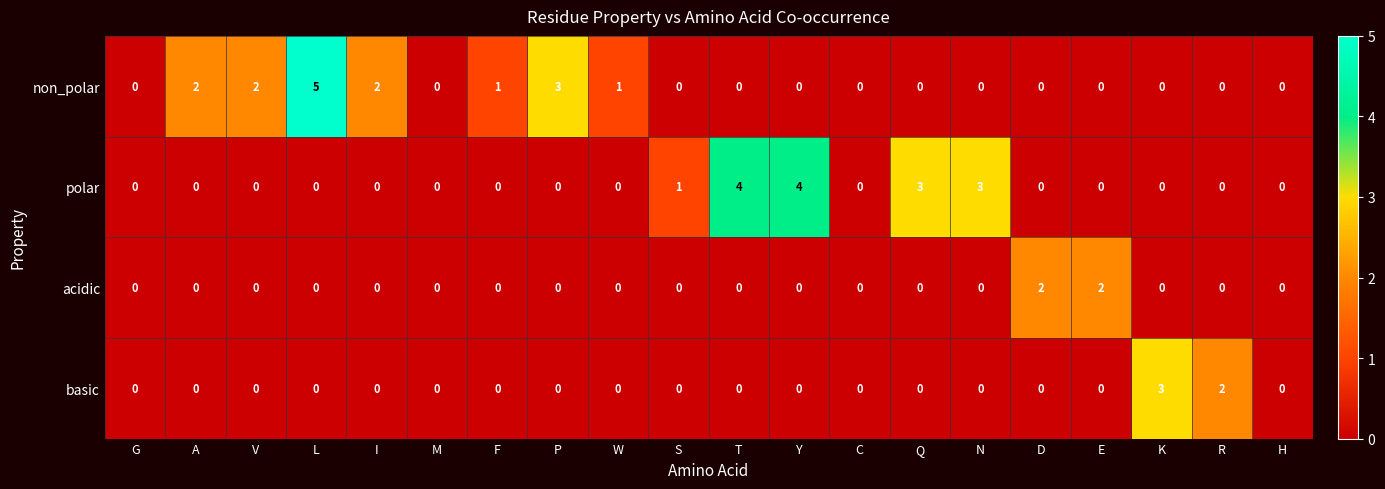

What is the total value across all series at W?

1